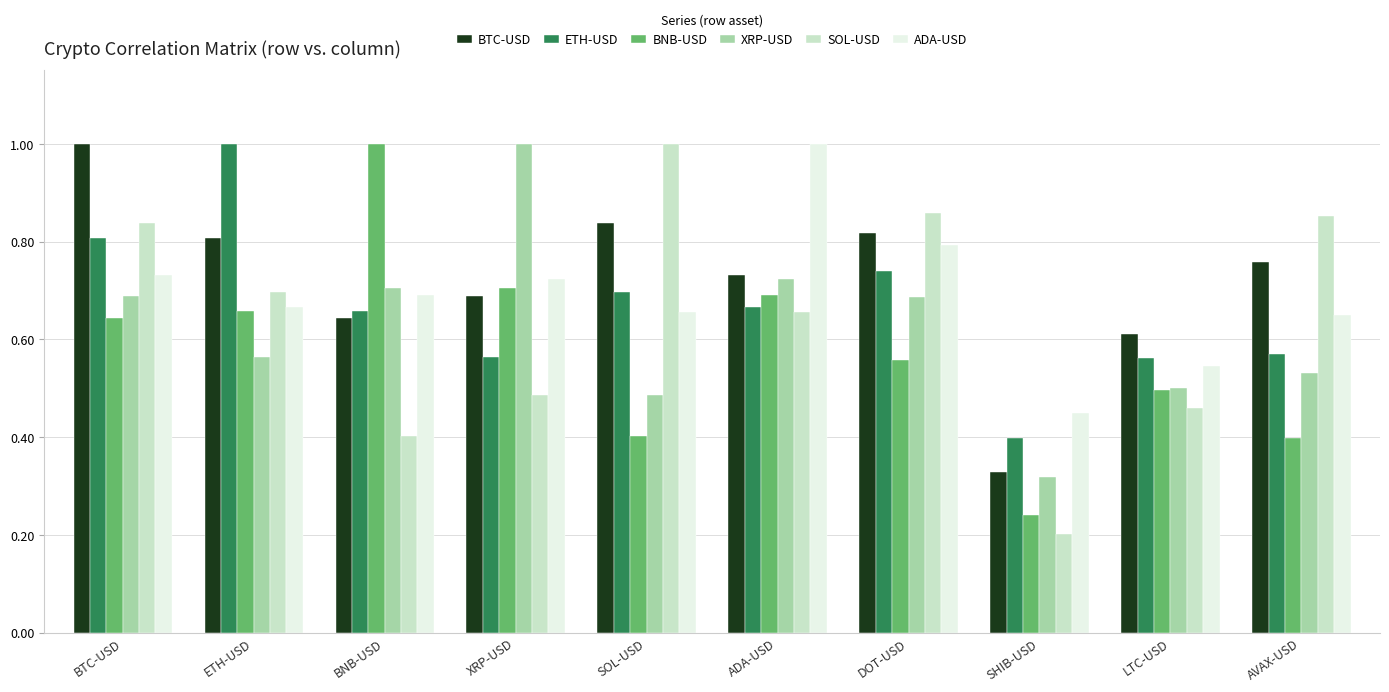

The SOL-USD series shows 0.1 at XRP-USD. True or false?

False